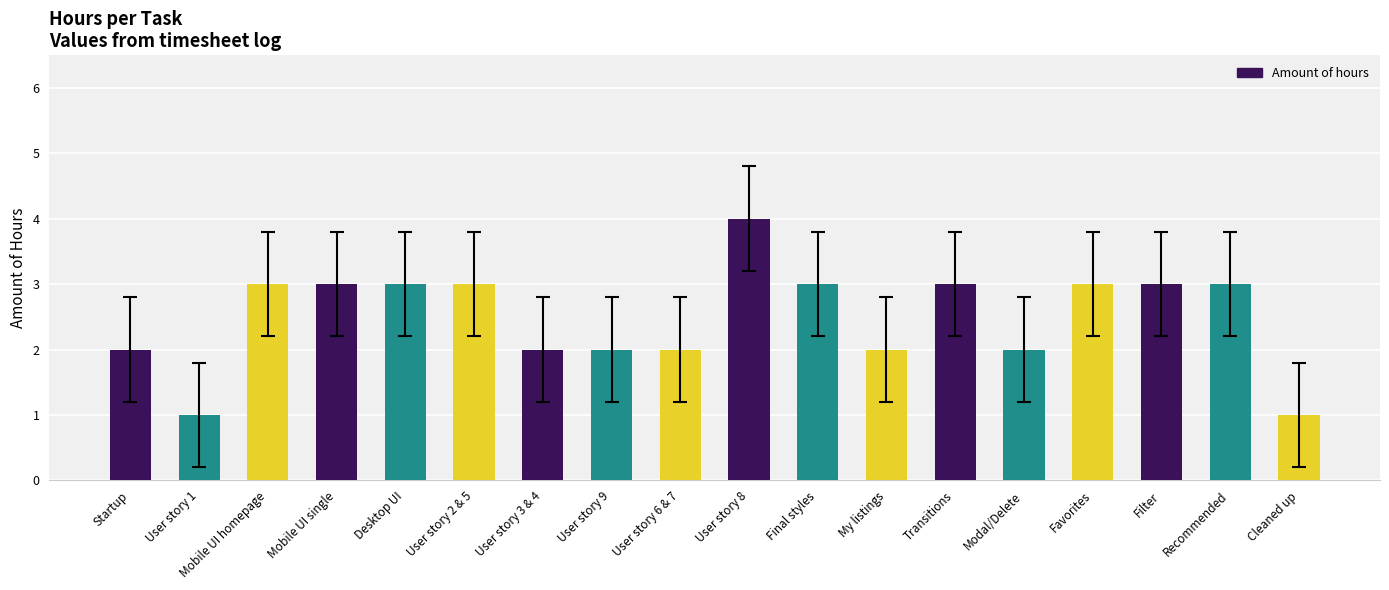

True or false: the data shows 3 at User story 6 & 7.

False